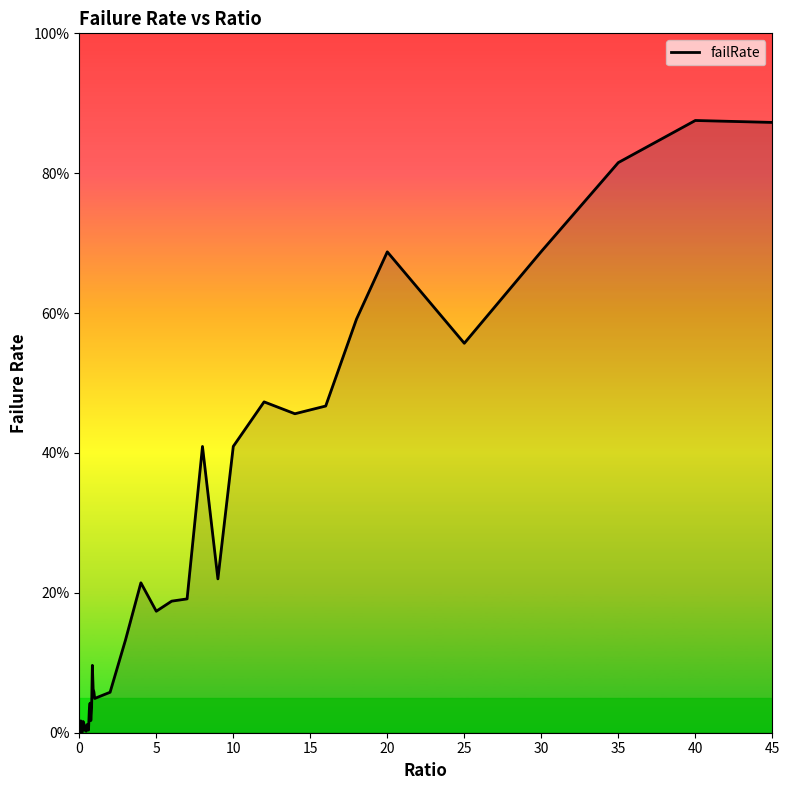

How many points are lower than both their immediate neighbors (excluding endpoints)?

9